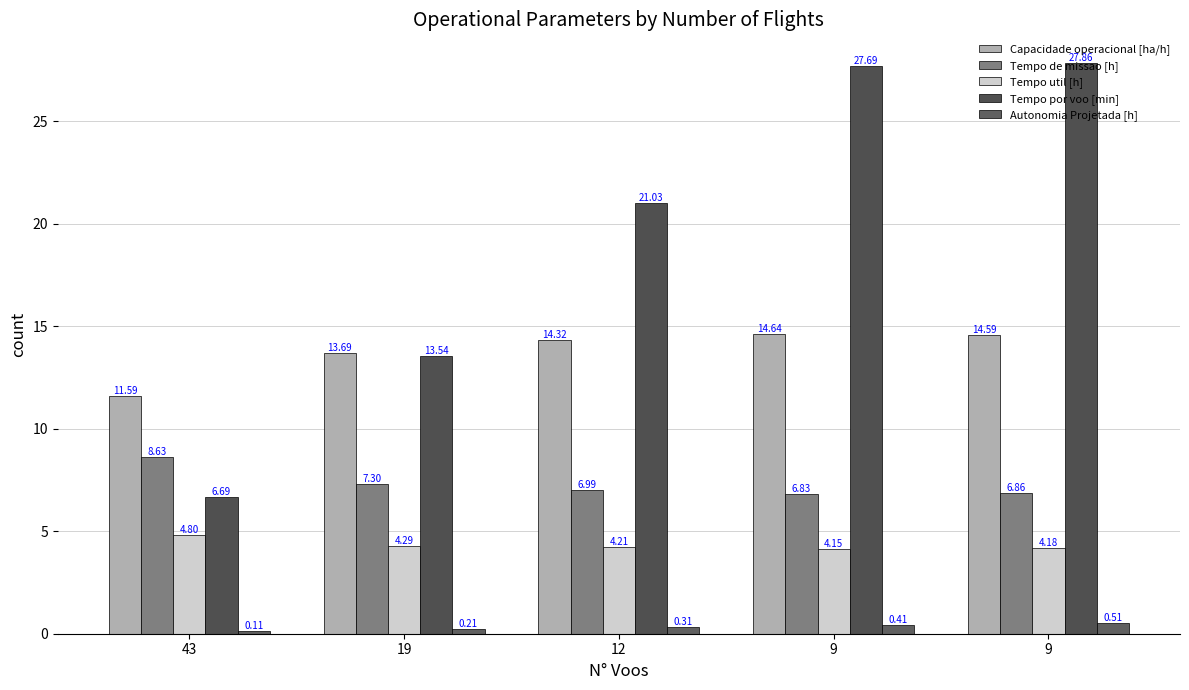

What is the spread (max minus min) of values at 12?

20.7